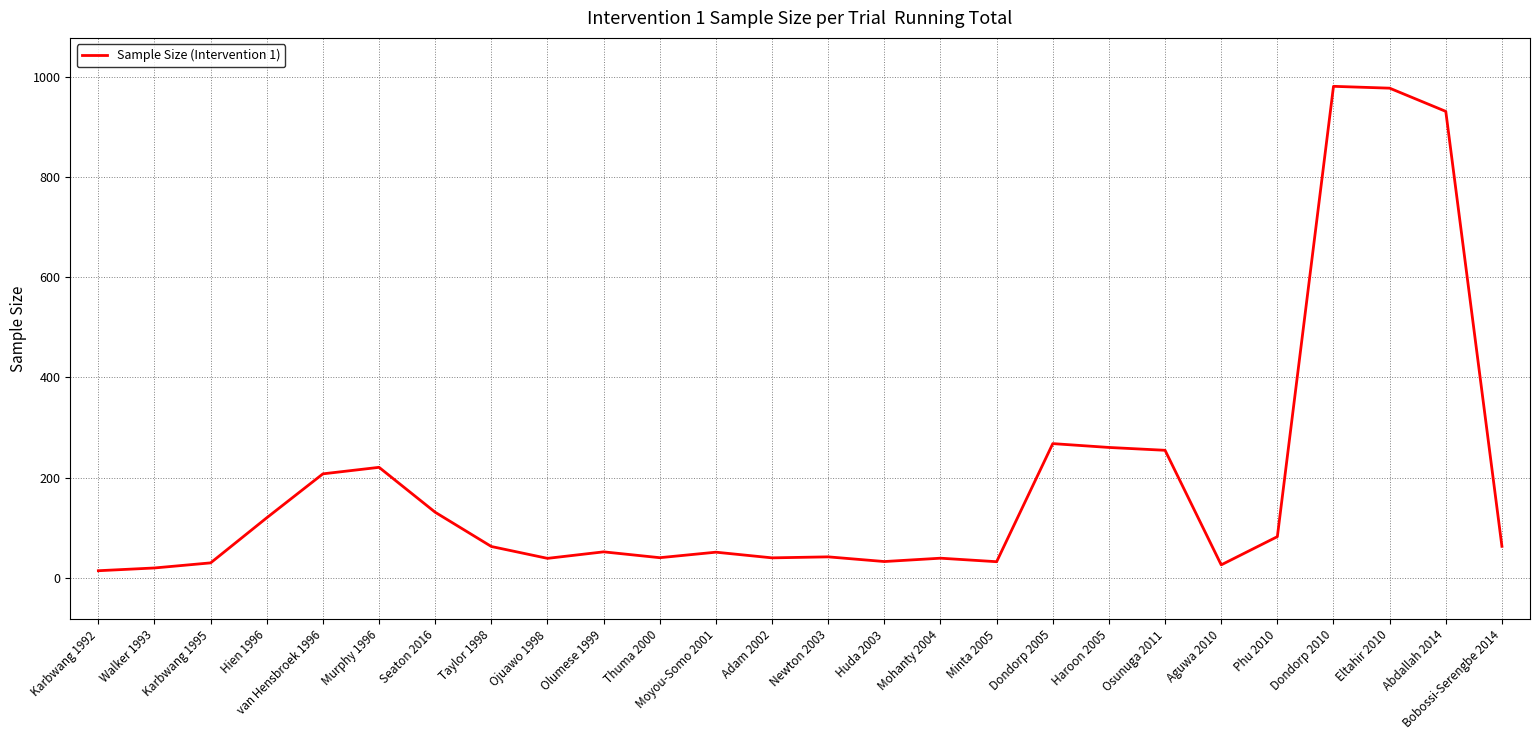

True or false: the data shows 163.3 at Hien 1996.

False